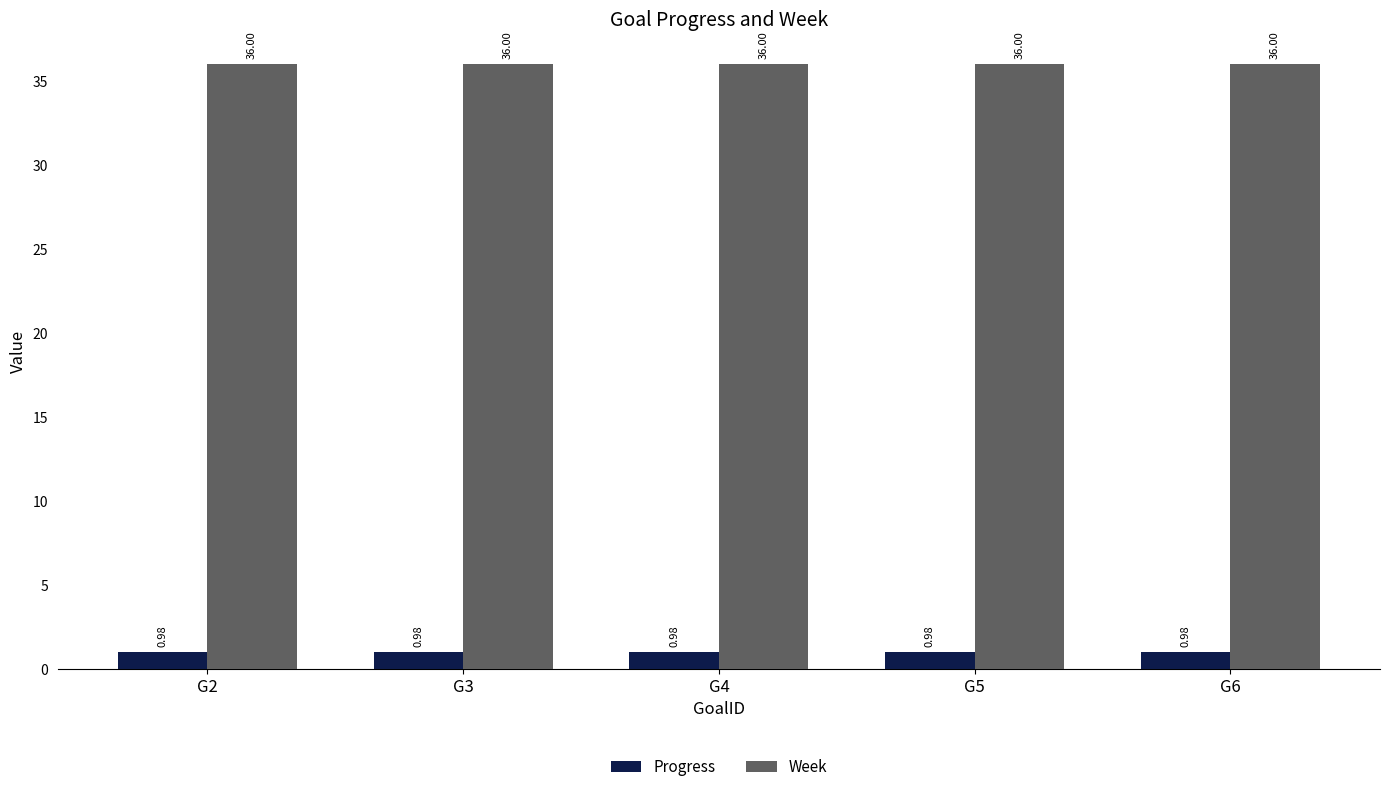

What is the difference between the highest and lowest values at G6?

35.0